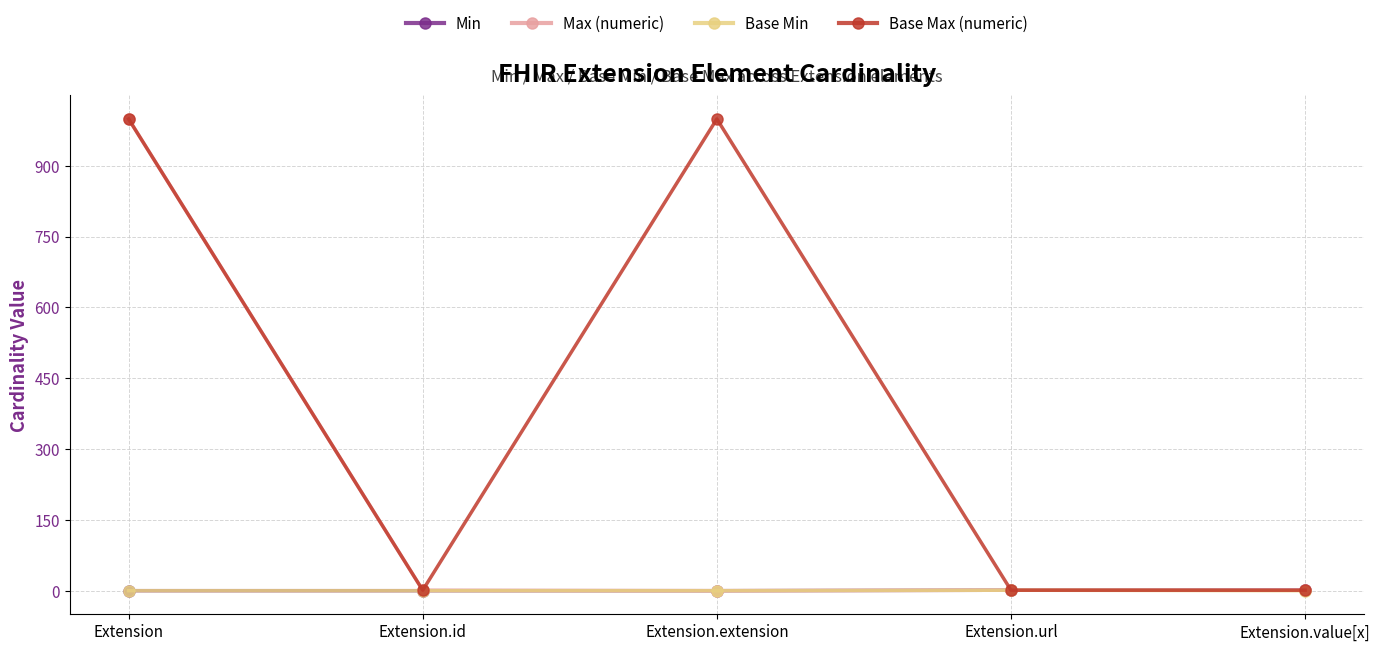

The value of Base Min at Extension.extension is 0. True or false?

True